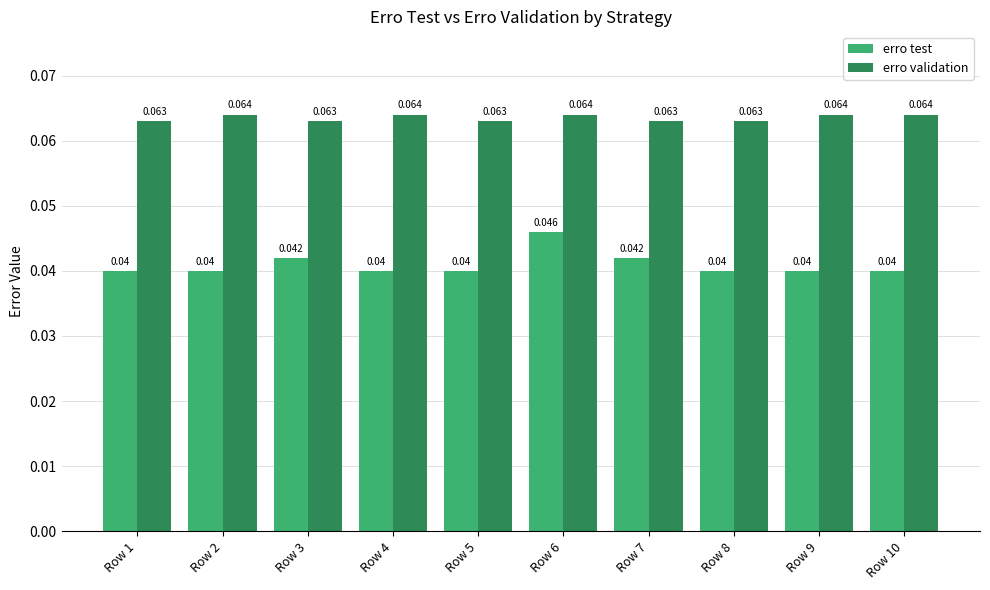

Rank the series by their average value, from highest to lowest.

erro validation, erro test